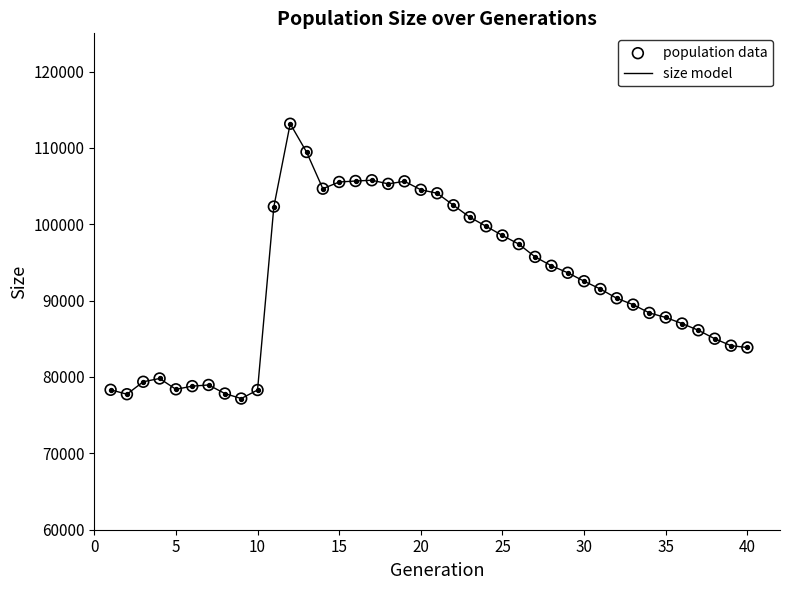

What is the smallest value displayed?

77176